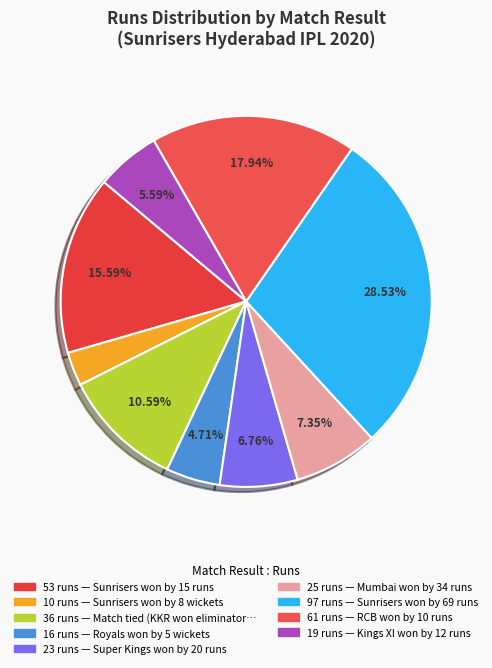

How many segments does this pie chart have?

9